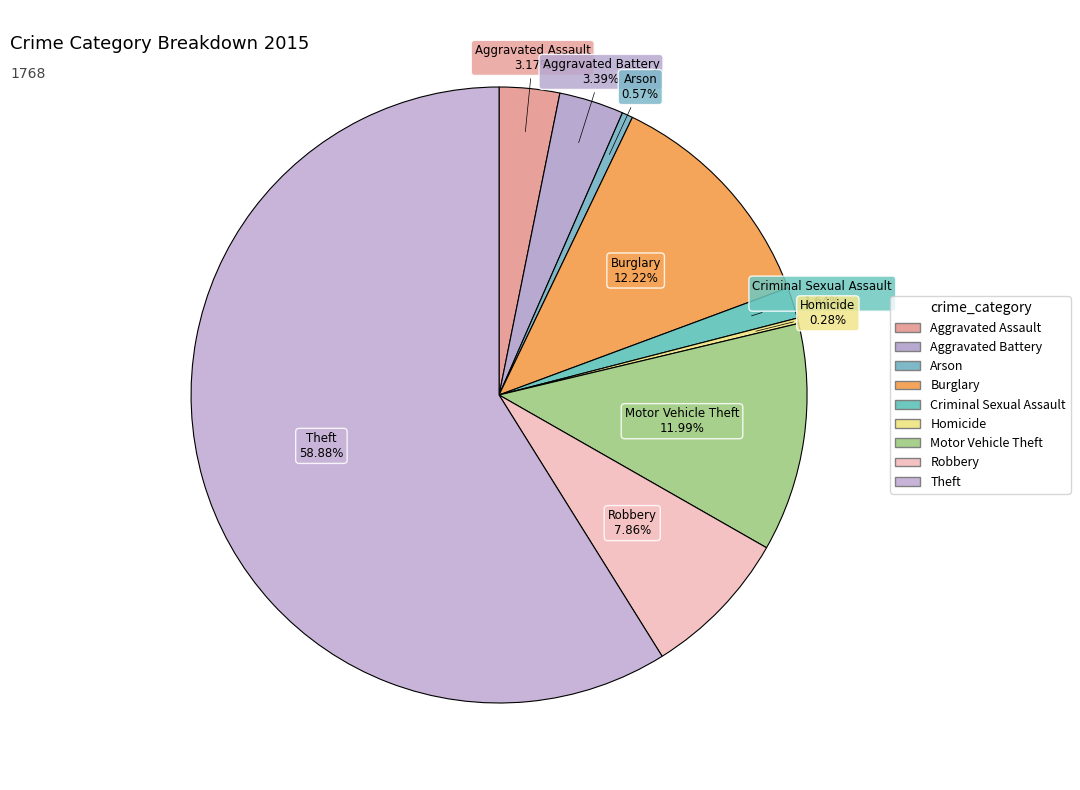

True or false: Motor Vehicle Theft accounts for 12% of the total.

True